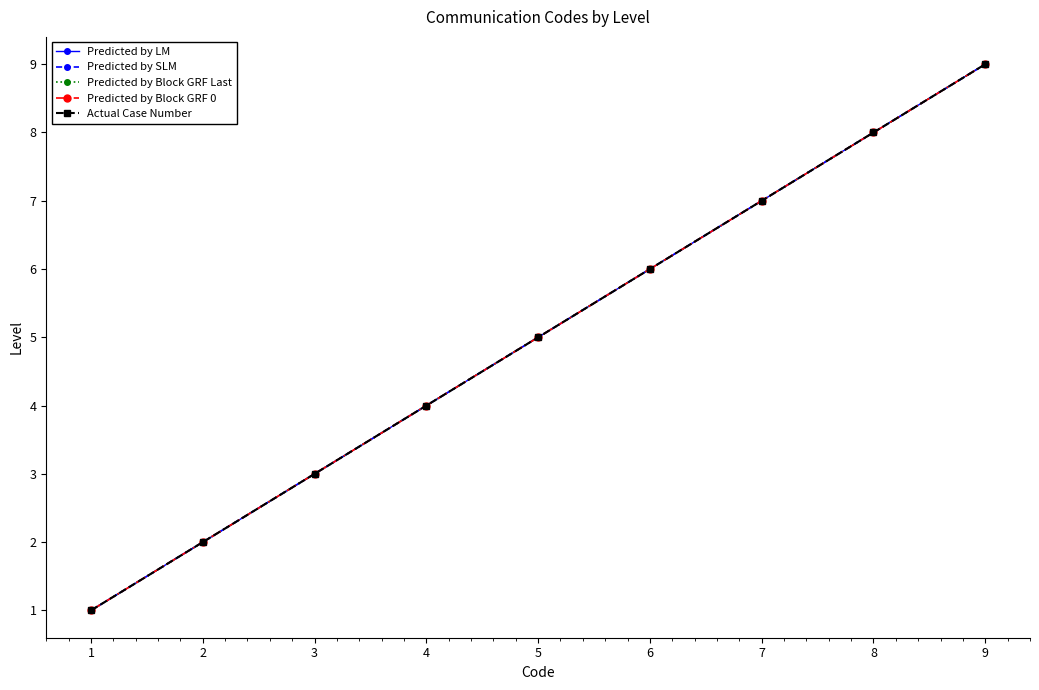

Which series has the widest spread of values?

Predicted by LM